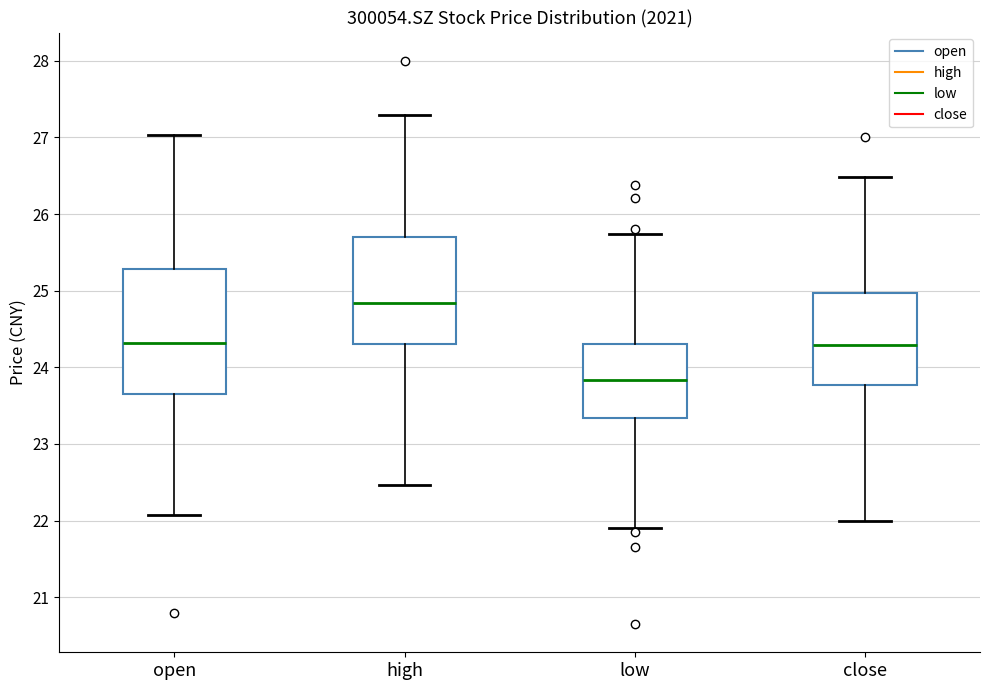

Reading left to right, read every box against the y-axis: the position of its median line, the range the box covers, and the ends of its whiskers. The values are not printed on the chart, so give them approximately, as read against the axis.

open: median 24.3, box 23.7 to 25.3, whiskers 22.1 to 27.0
high: median 24.8, box 24.3 to 25.7, whiskers 22.5 to 27.3
low: median 23.8, box 23.3 to 24.3, whiskers 21.9 to 25.7
close: median 24.3, box 23.8 to 25.0, whiskers 22.0 to 26.5